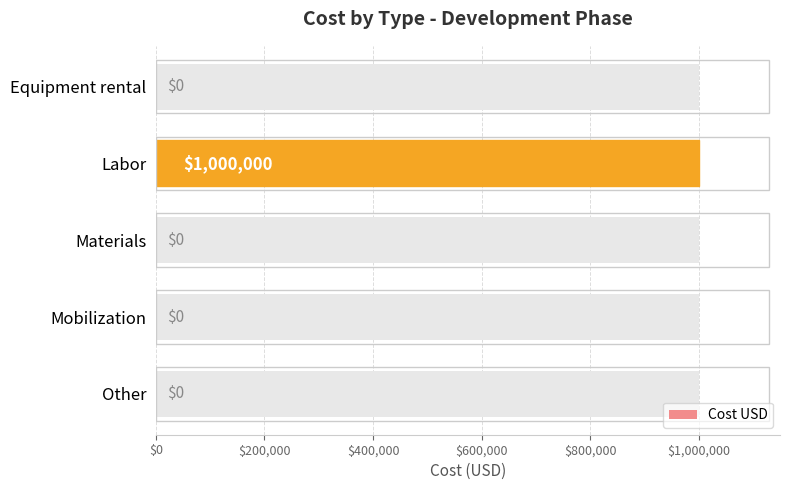

Reading left to right, extract all data points from this chart.

0	1000000	0	0	0